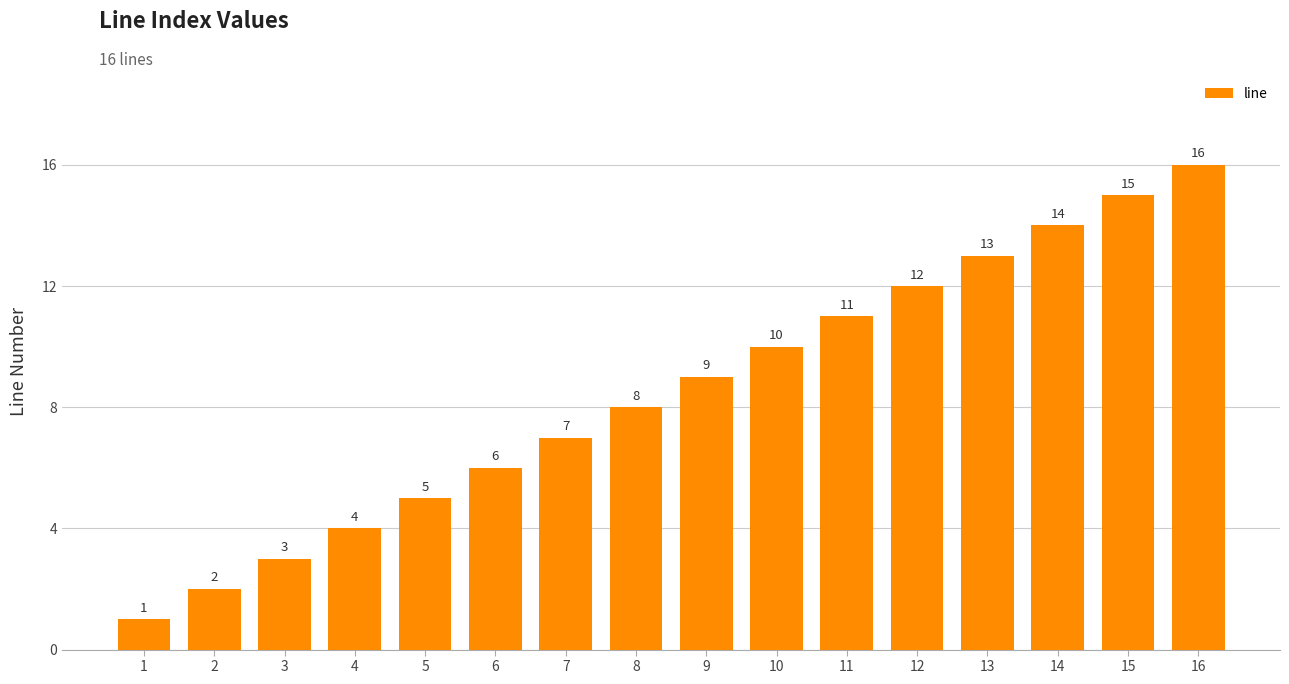

Between 10 and 3, which is larger?

10